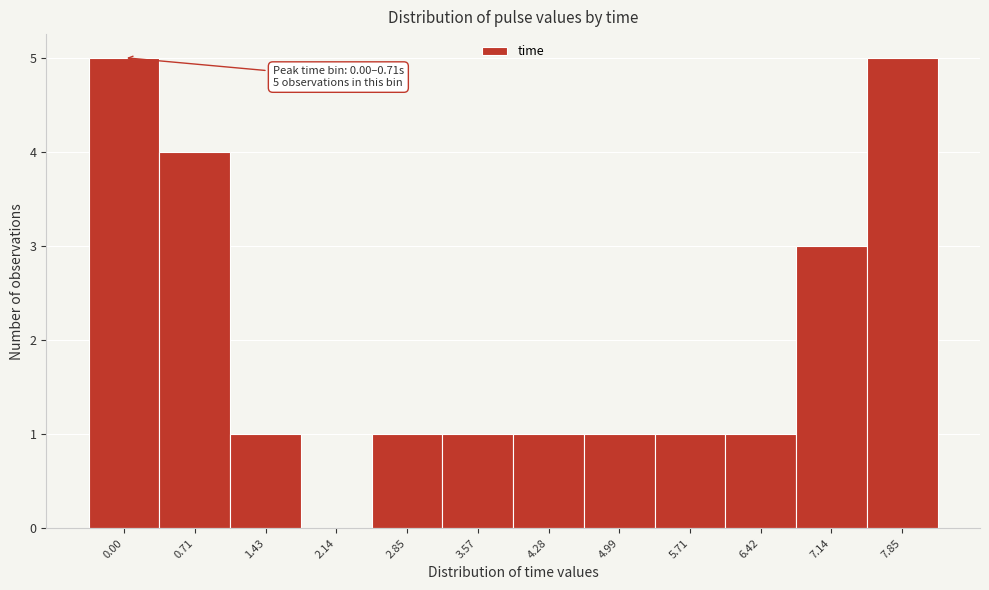

Reading left to right, transcribe all the data shown in this chart.

0.00=5	0.71=4	1.43=1	2.14=0	2.85=1	3.57=1	4.28=1	4.99=1	5.71=1	6.42=1	7.14=3	7.85=5